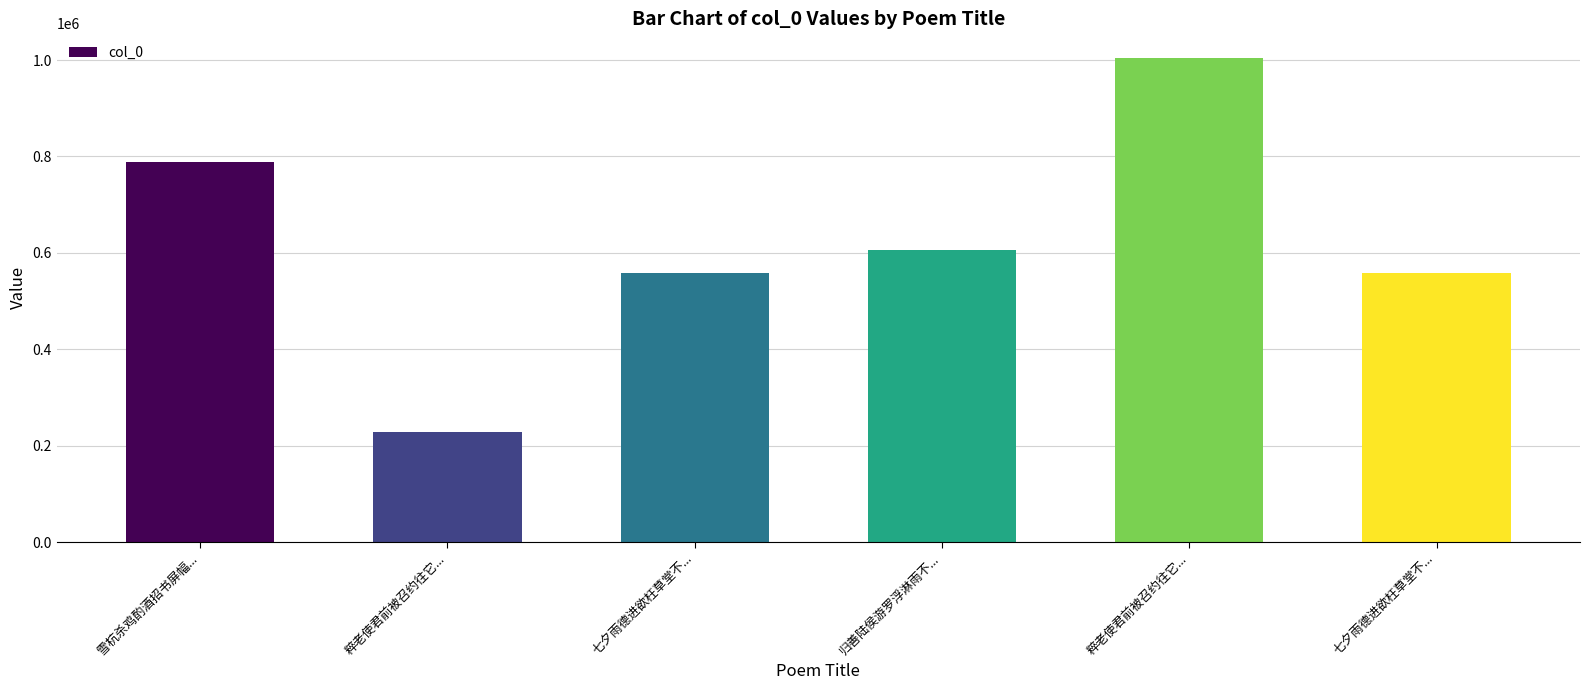

What is the change in value from 粹老使君前被召约往它... to 七夕雨德进欲枉草堂不...?

+331158